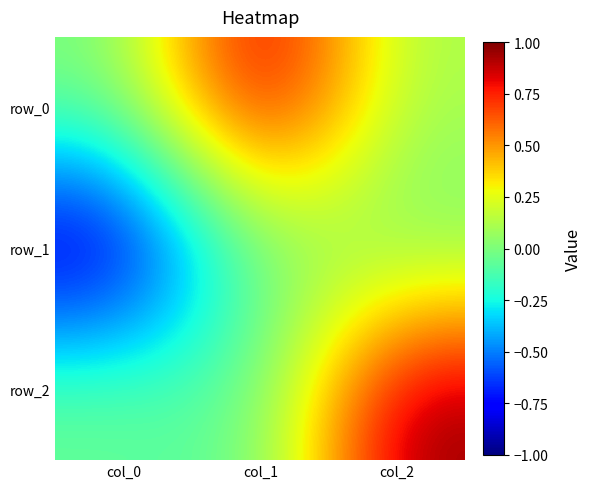

At which category is the sum across all series the highest?

col_2